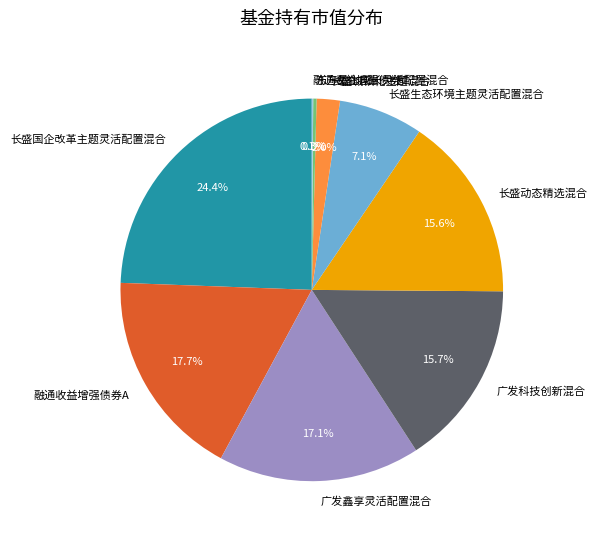

To the nearest percent, what portion does 融通收益增强债券A represent?

18%